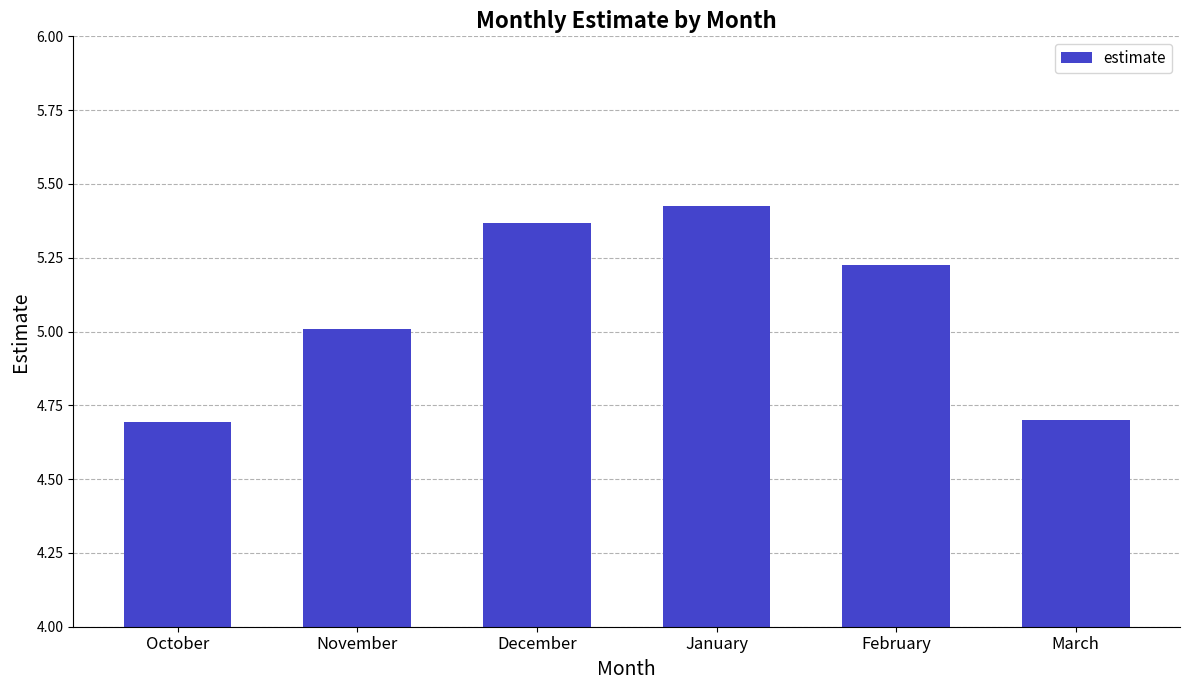

Approximately how many times larger is the value at January compared to November?

1.1